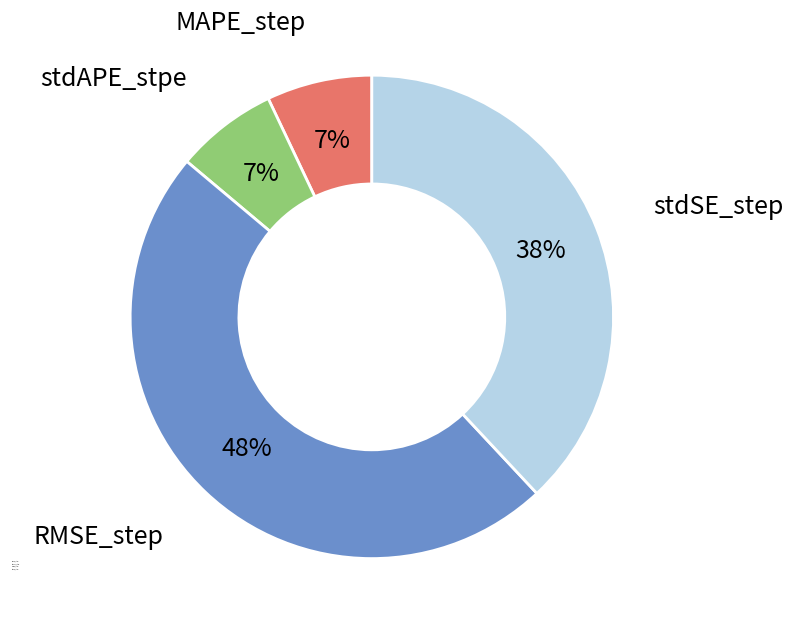

Is the sum of stdAPE_stpe and stdSE_step greater than half?

No